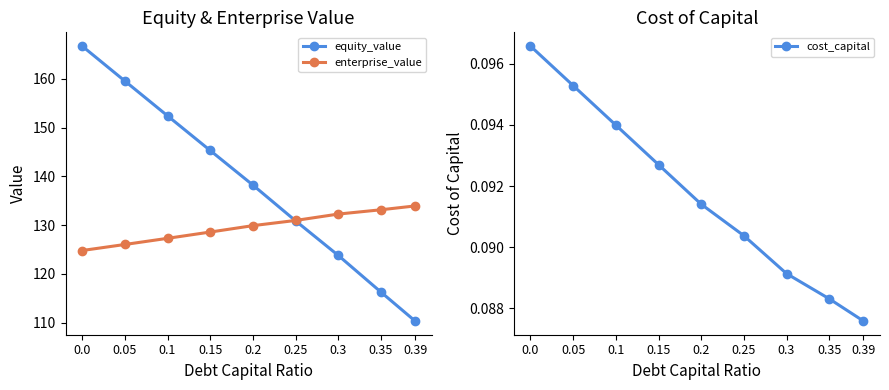

What is the sum of all equity_value values?

1243.5